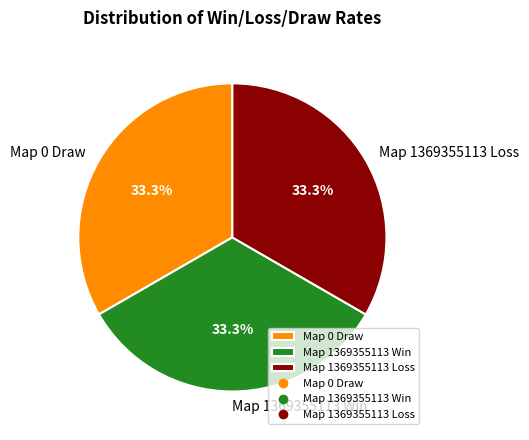

Does Map 1369355113 Win account for over 50% of the chart?

No